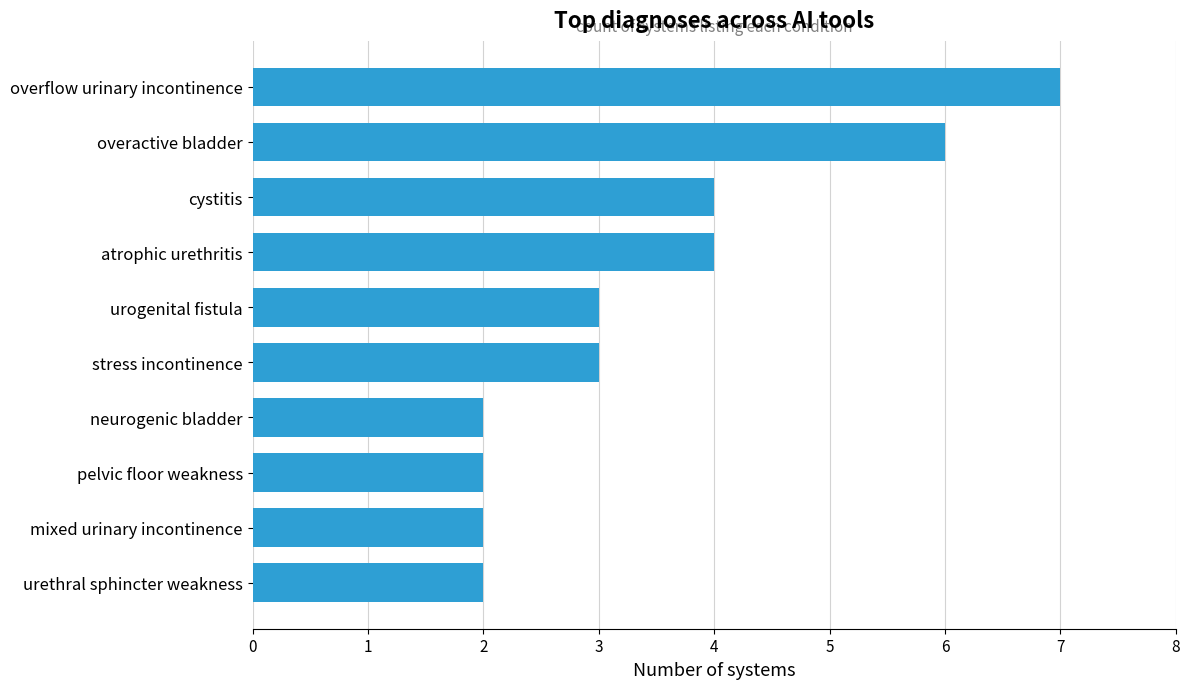

Which has a higher value, mixed urinary incontinence or atrophic urethritis?

atrophic urethritis